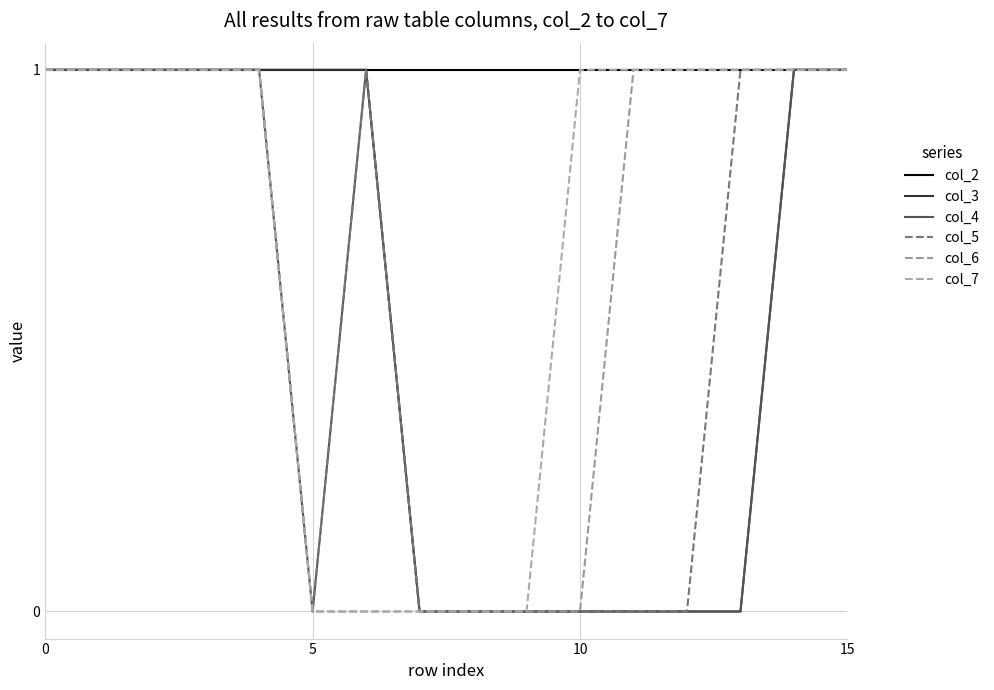

Reading left to right, list all the values displayed in this chart.

col_2: 1	1	1	1	1	1	1	1	1	1	1	1	1	1	1	1
col_3: 1	1	1	1	1	1	1	0	0	0	0	0	0	0	1	1
col_4: 1	1	1	1	1	0	1	0	0	0	0	0	0	0	1	1
col_5: 1	1	1	1	1	0	1	0	0	0	0	0	0	1	1	1
col_6: 1	1	1	1	1	0	0	0	0	0	0	1	1	1	1	1
col_7: 1	1	1	1	1	0	0	0	0	0	1	1	1	1	1	1